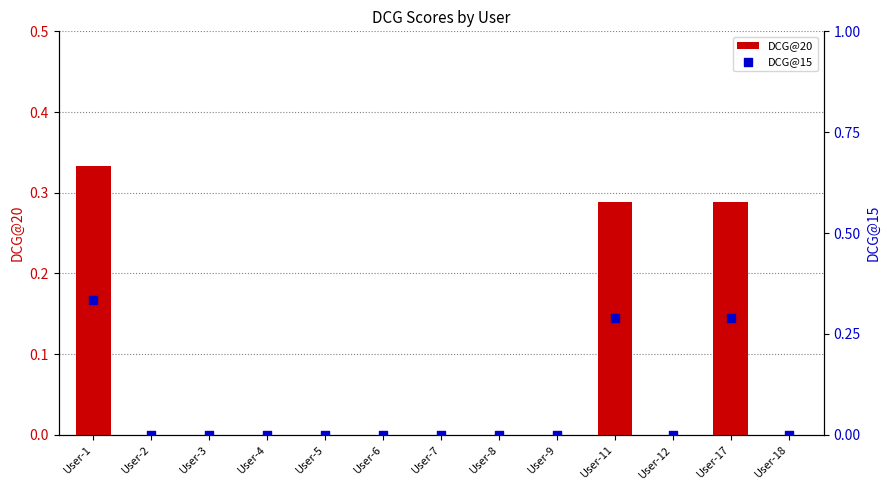

Which series contains the highest Y value?

DCG@20